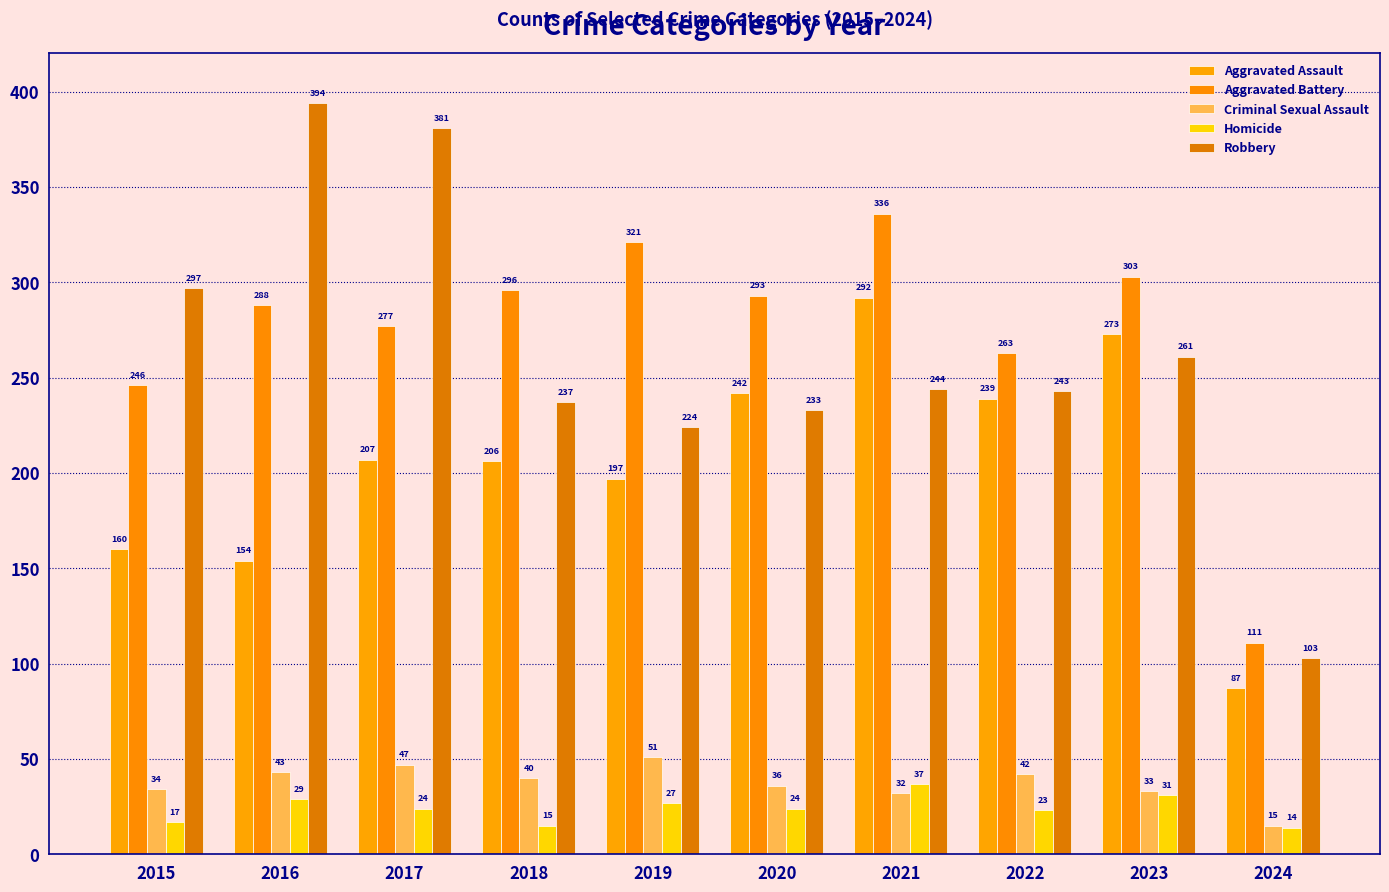

List the series in order of their peak value, highest first.

Robbery, Aggravated Battery, Aggravated Assault, Criminal Sexual Assault, Homicide